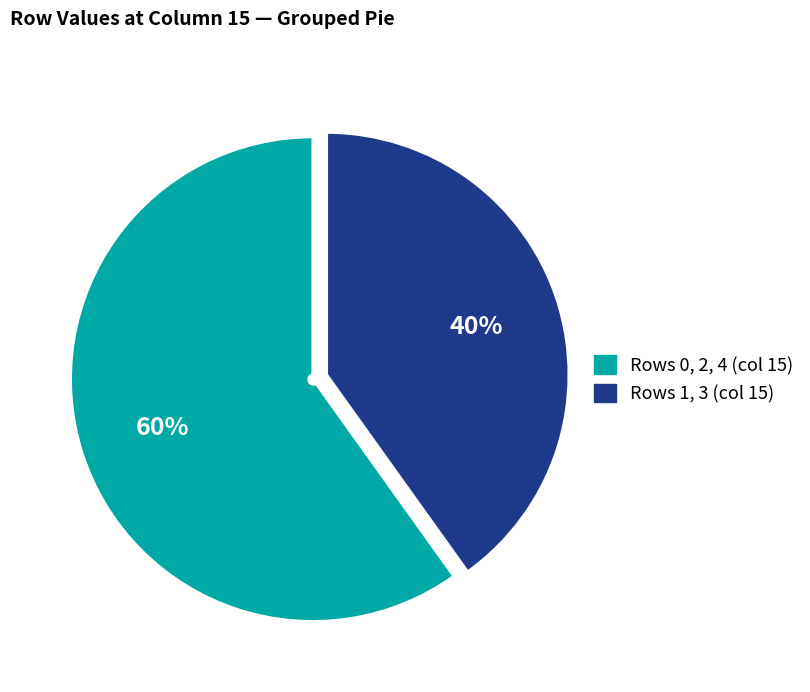

Count the number of slices in the pie.

2